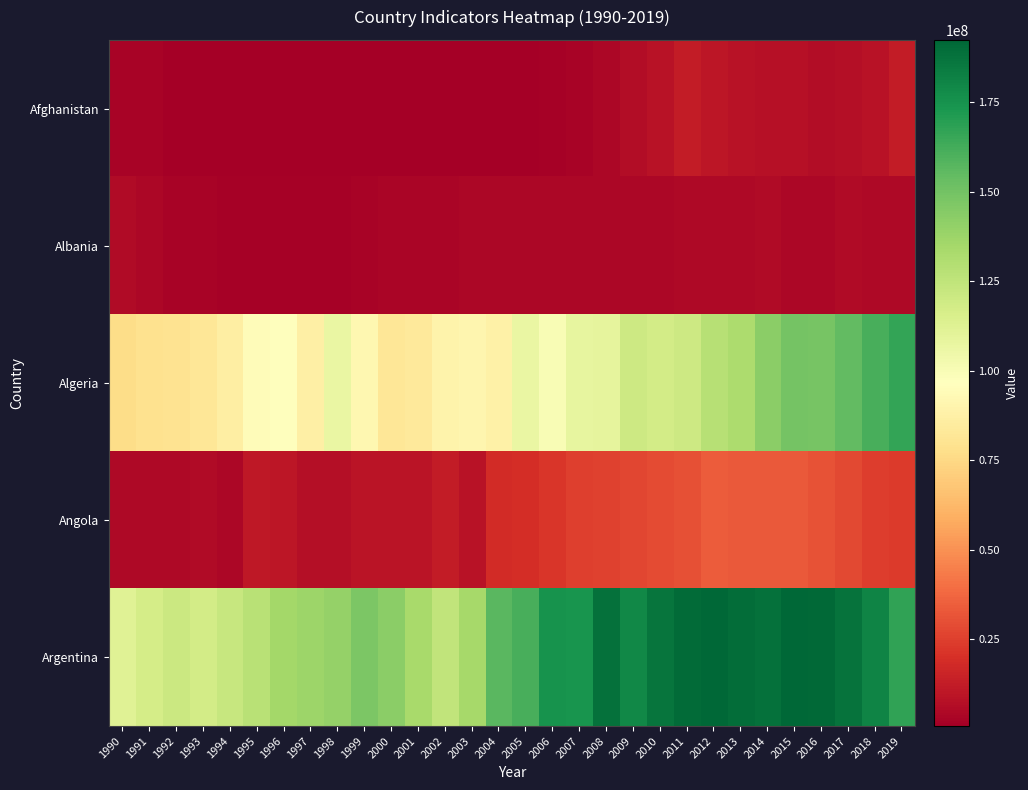

Between 1995 and 2005, which series saw the biggest shift?

Argentina